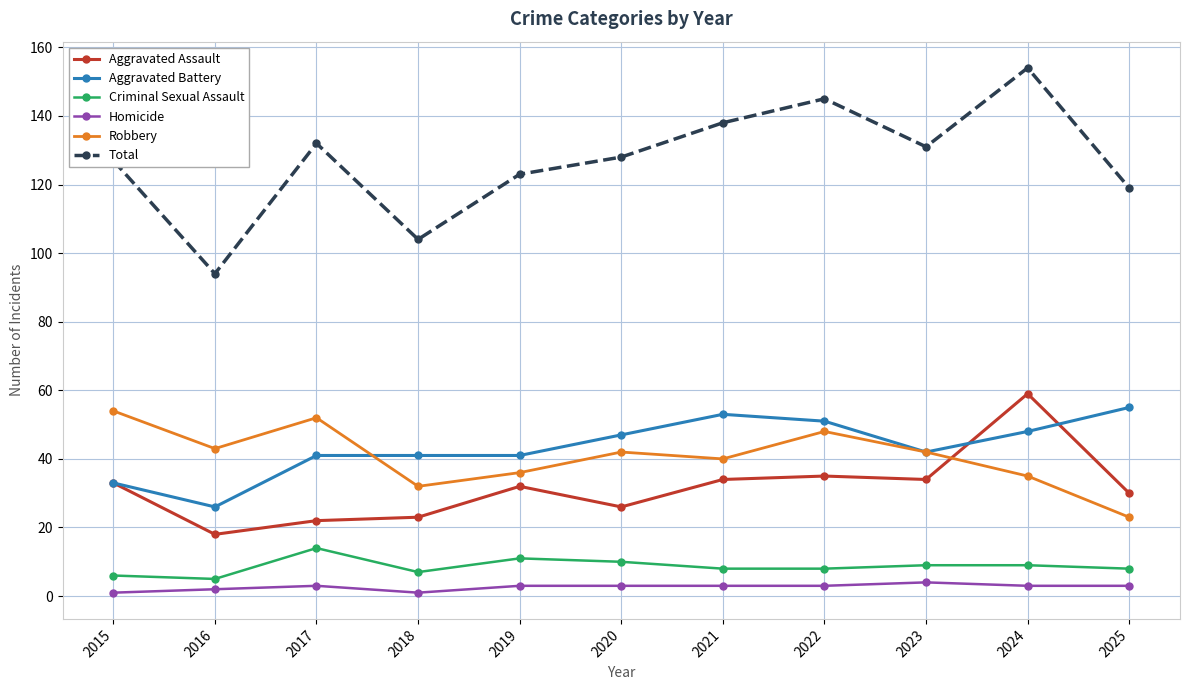

What is the value of the Homicide point at the 1st from the left?

1